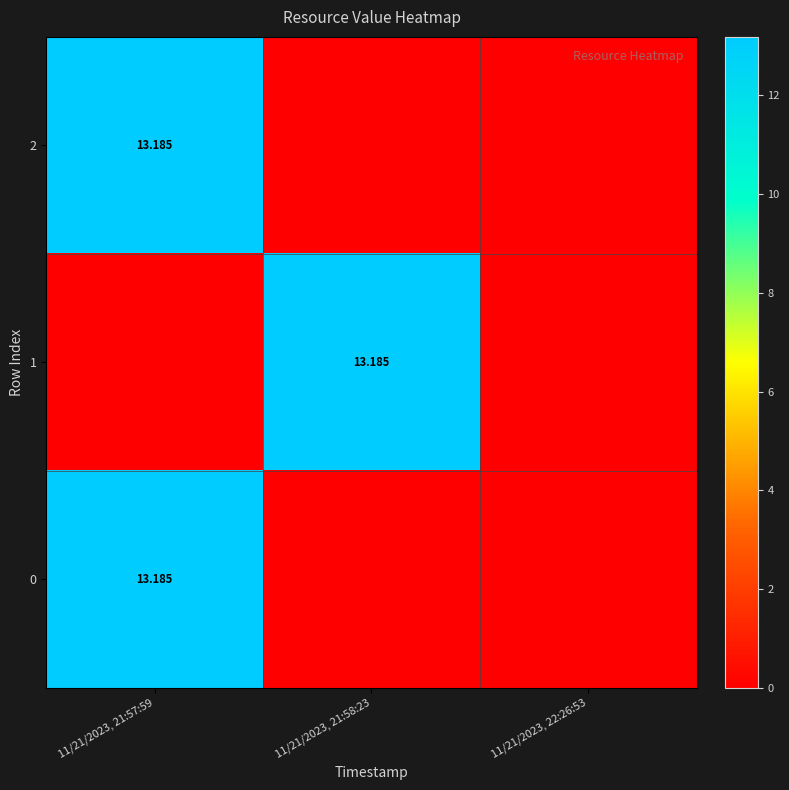

Where is 1 nearest to the value 6?

11/21/2023, 21:57:59